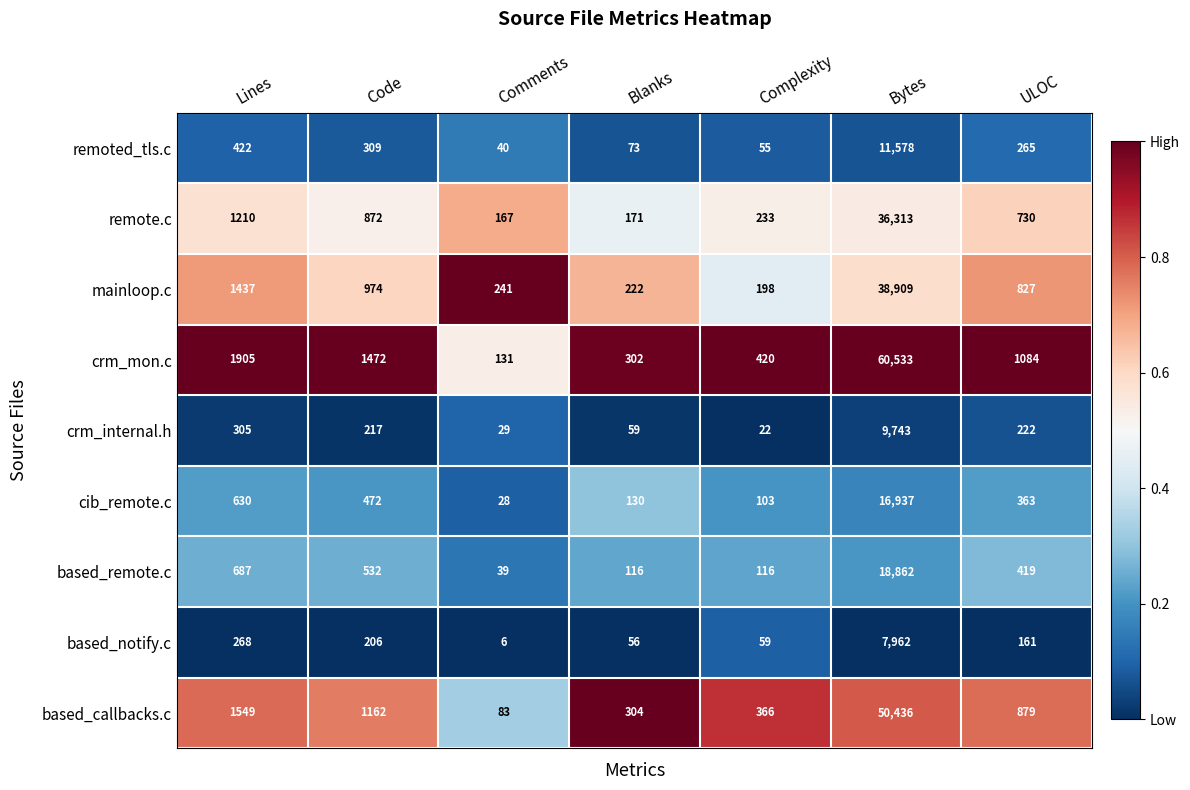

What is the difference between the based_notify.c values at Code and ULOC?

45